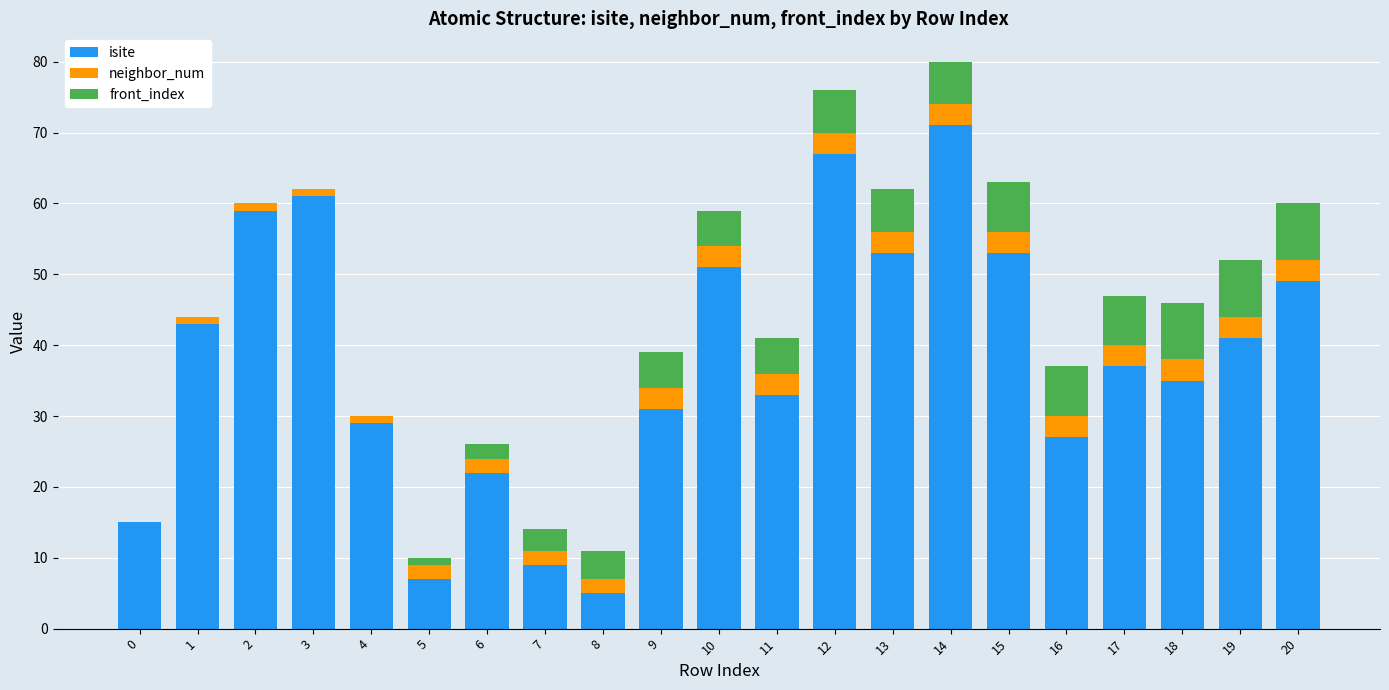

The value of isite at 8 is 2. True or false?

False